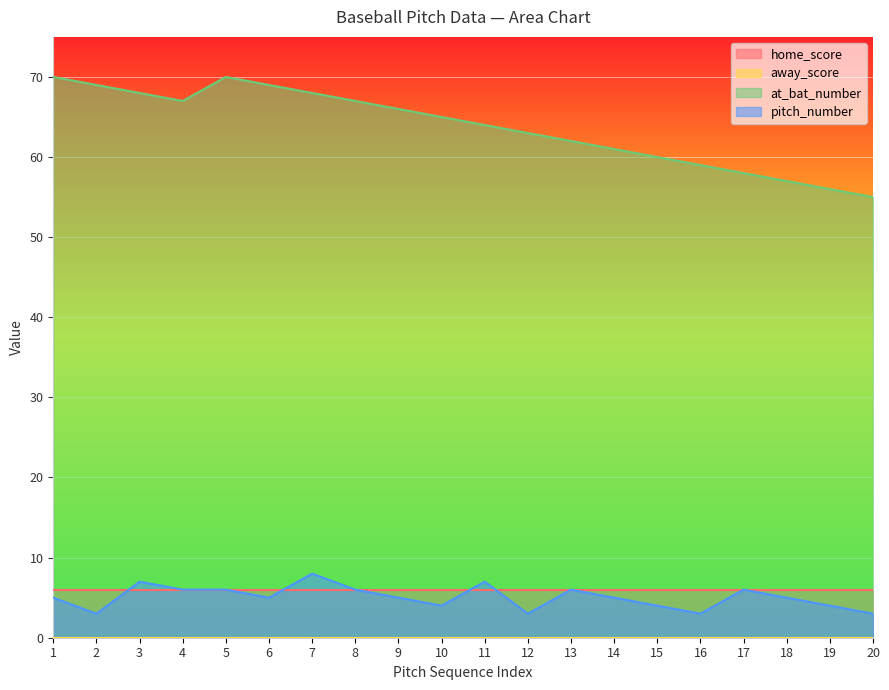

At how many categories does at least one series exceed 10?

20